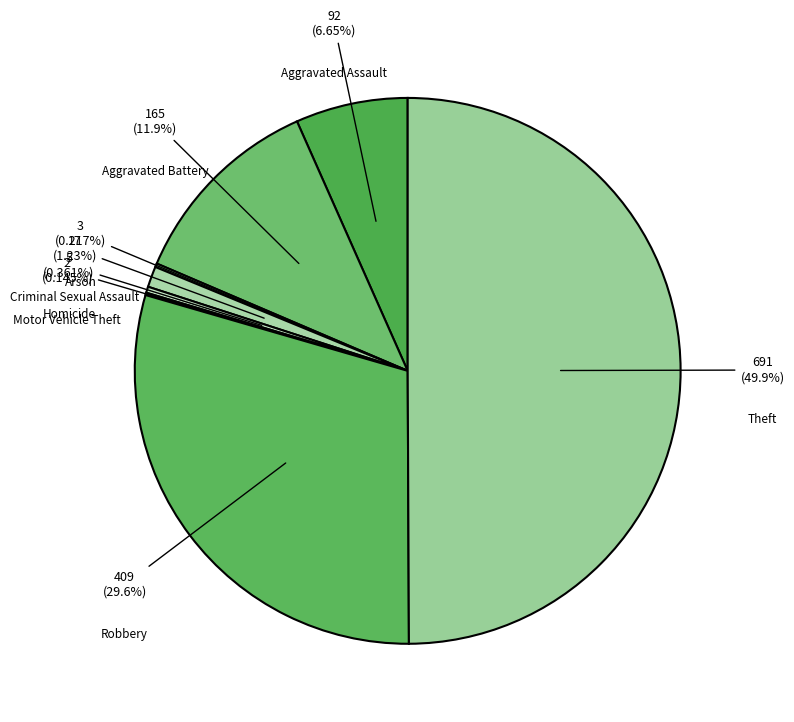

Is Aggravated Battery the majority of the pie?

No